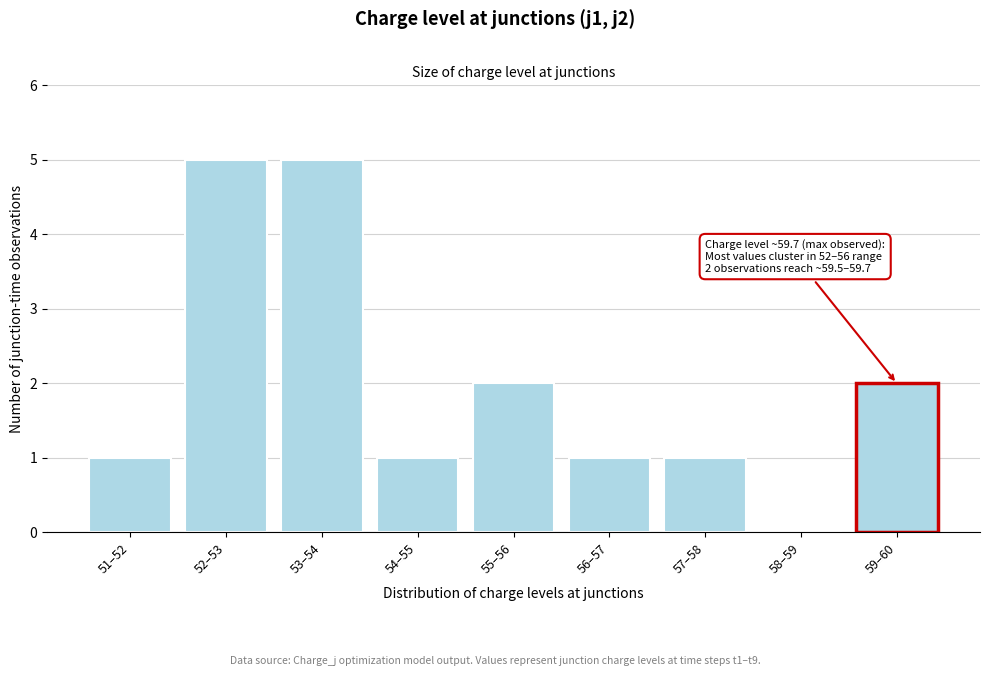

Reading left to right, list all the values displayed in this chart.

51–52=1	52–53=5	53–54=5	54–55=1	55–56=2	56–57=1	57–58=1	58–59=0	59–60=2